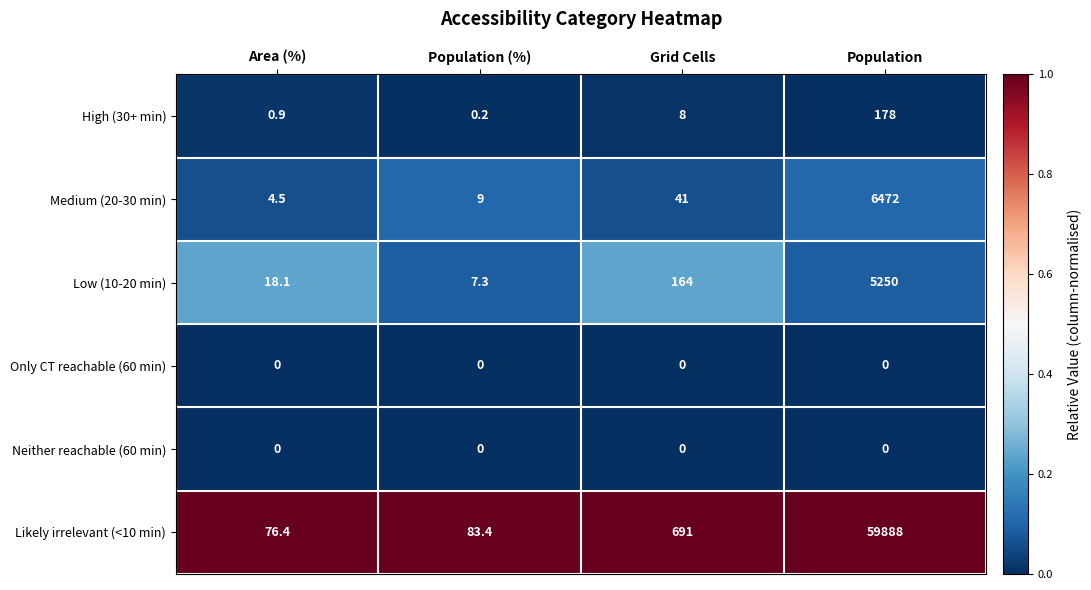

Rank the categories by Low (10-20 min) value from highest to lowest.

Population, Grid Cells, Area (%), Population (%)